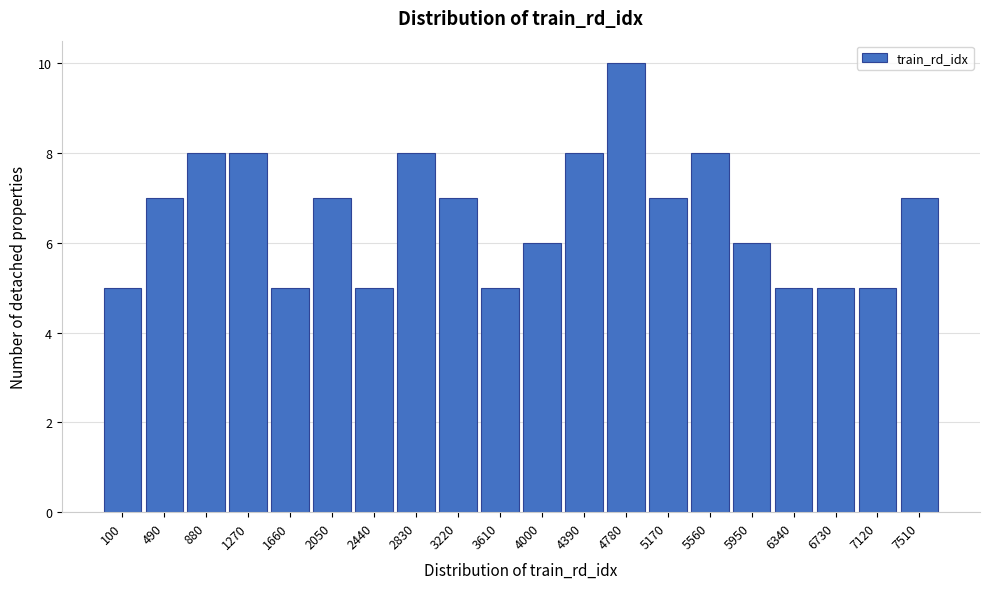

Reading left to right, transcribe all the data shown in this chart.

5	7	8	8	5	7	5	8	7	5	6	8	10	7	8	6	5	5	5	7